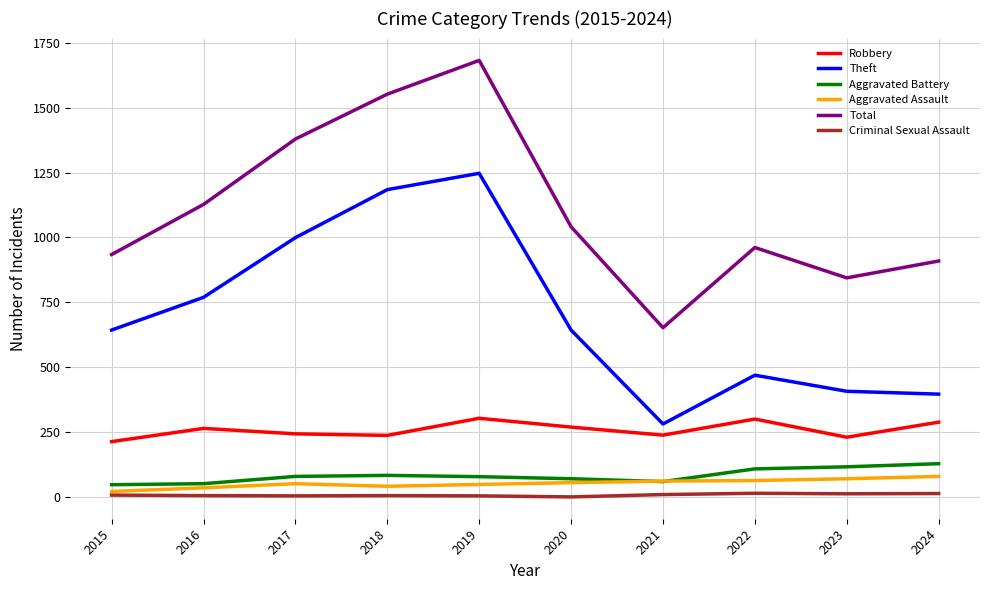

What is the difference between the Robbery values at 2023 and 2021?

8